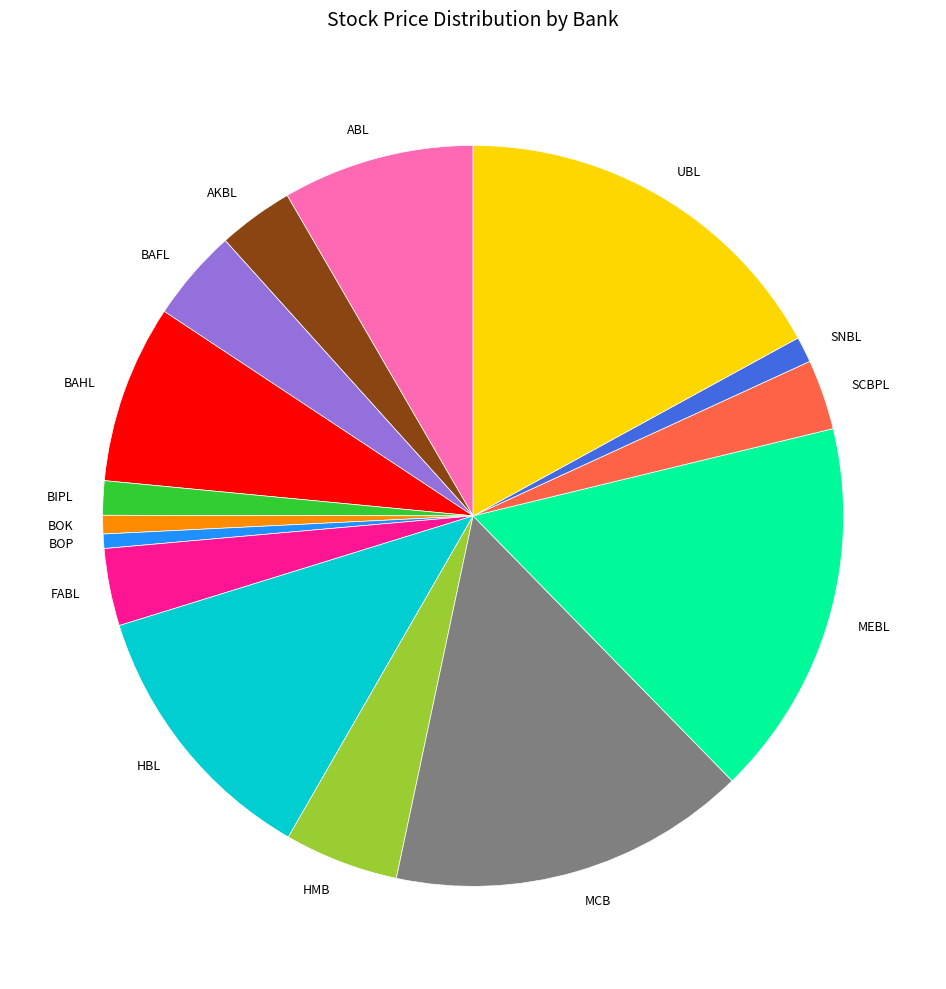

Is BAHL the majority of the pie?

No